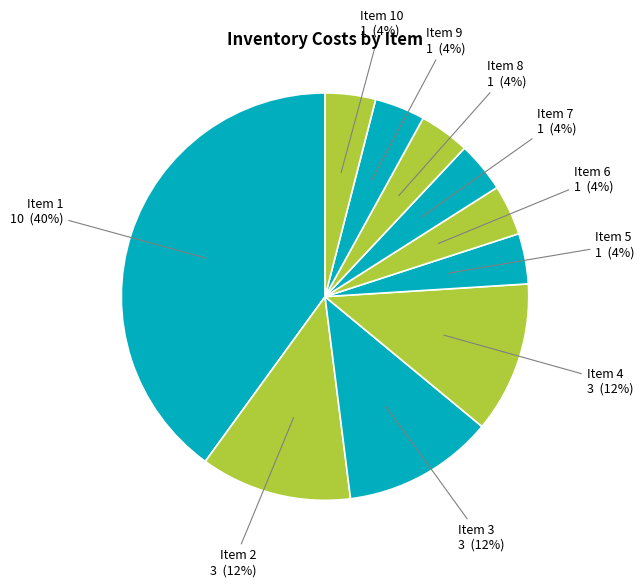

Is there a majority slice in this chart?

No